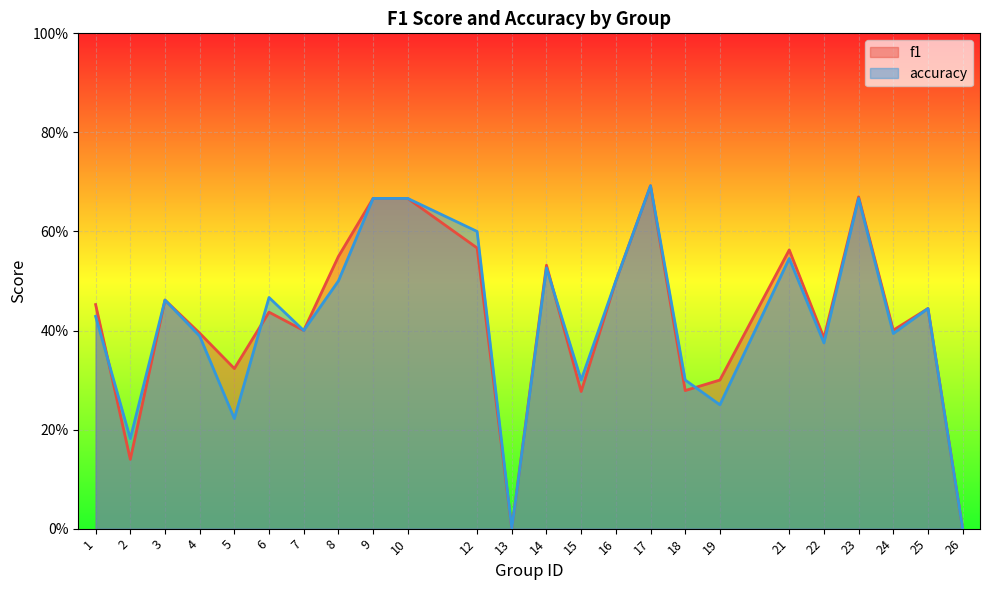

What are all the series names shown in the legend?

f1, accuracy